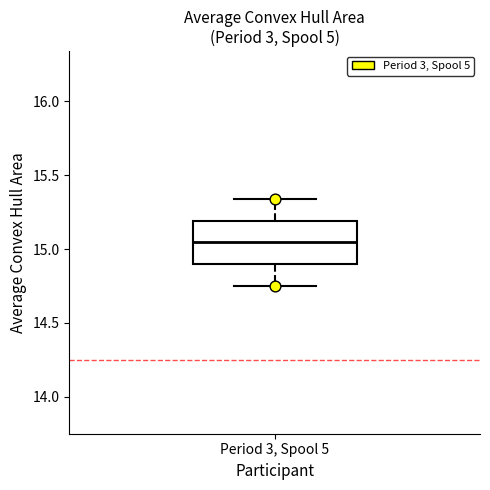

Where is the upper edge of the box for Period 3, Spool 5 on the y-axis? The values are not printed on the chart, so give them approximately, as read against the axis.

15.20